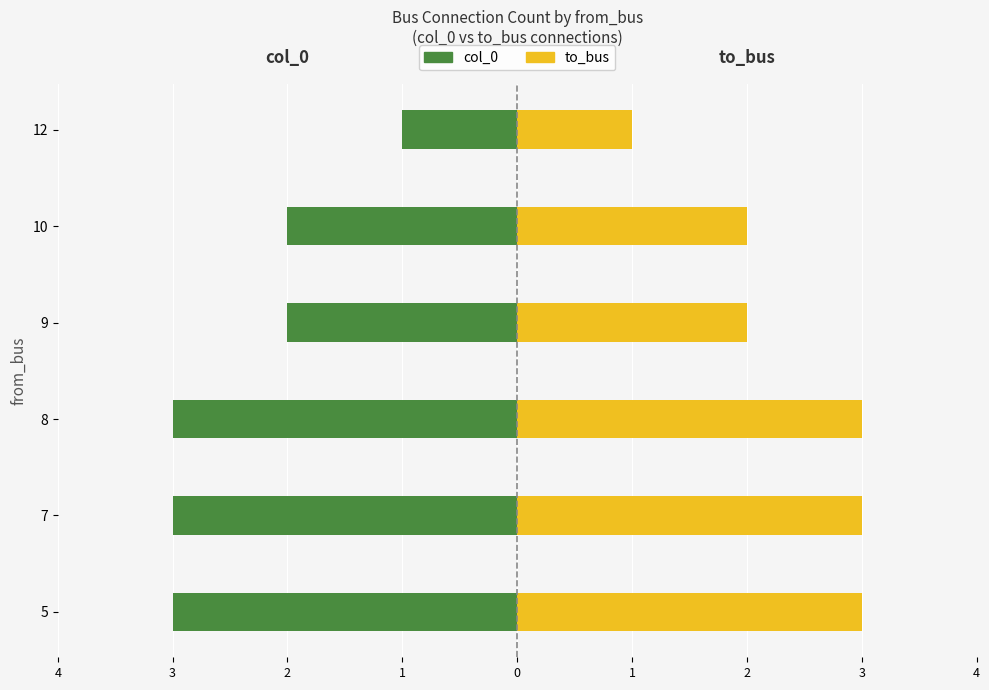

Rank the series by their average value, from highest to lowest.

to_bus, col_0